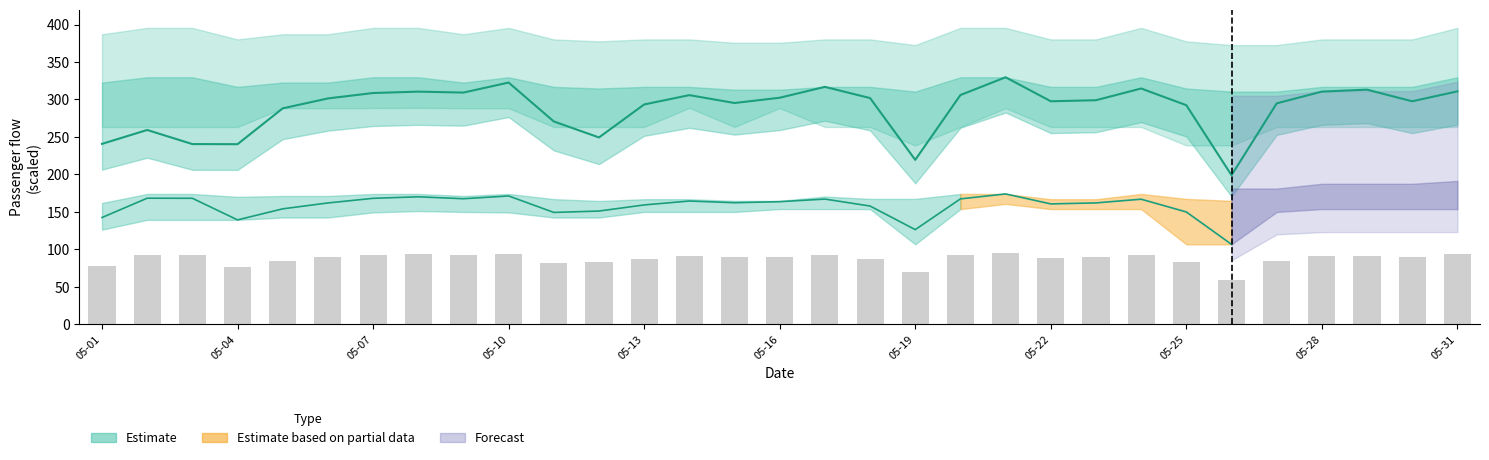

Does the chart contain any negative values?

No